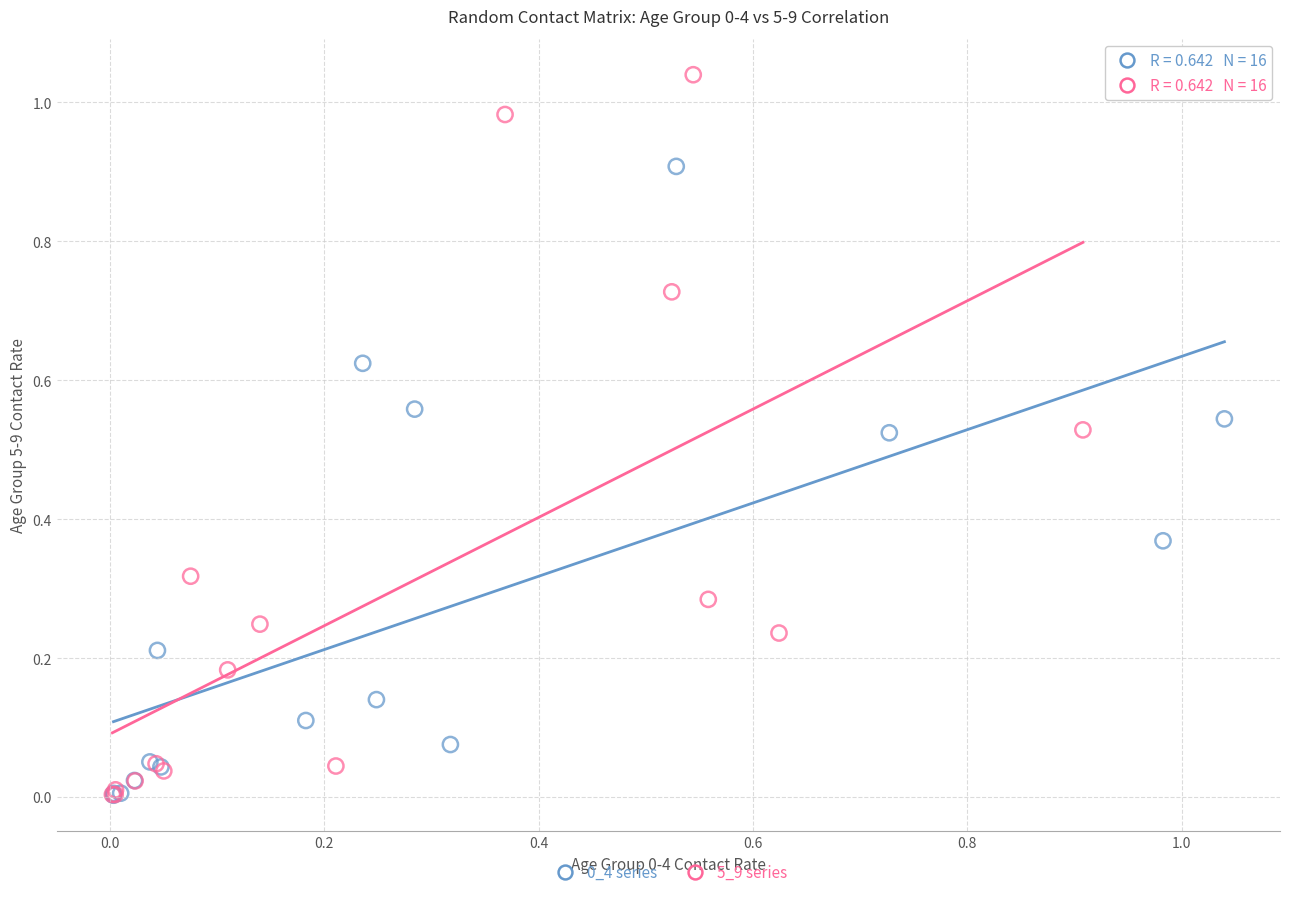

Which series has the largest Y range (max minus min)?

5_9 series